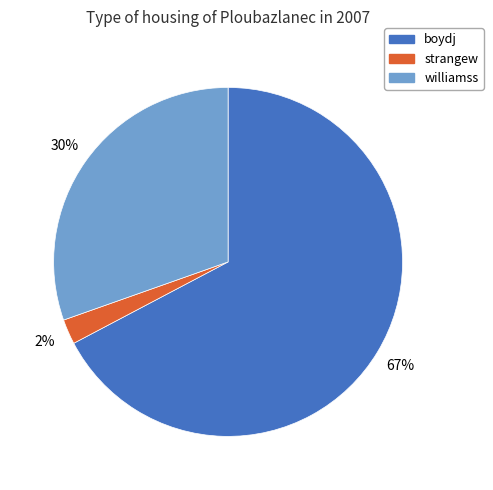

Is it true that williamss is 30% of the pie?

True